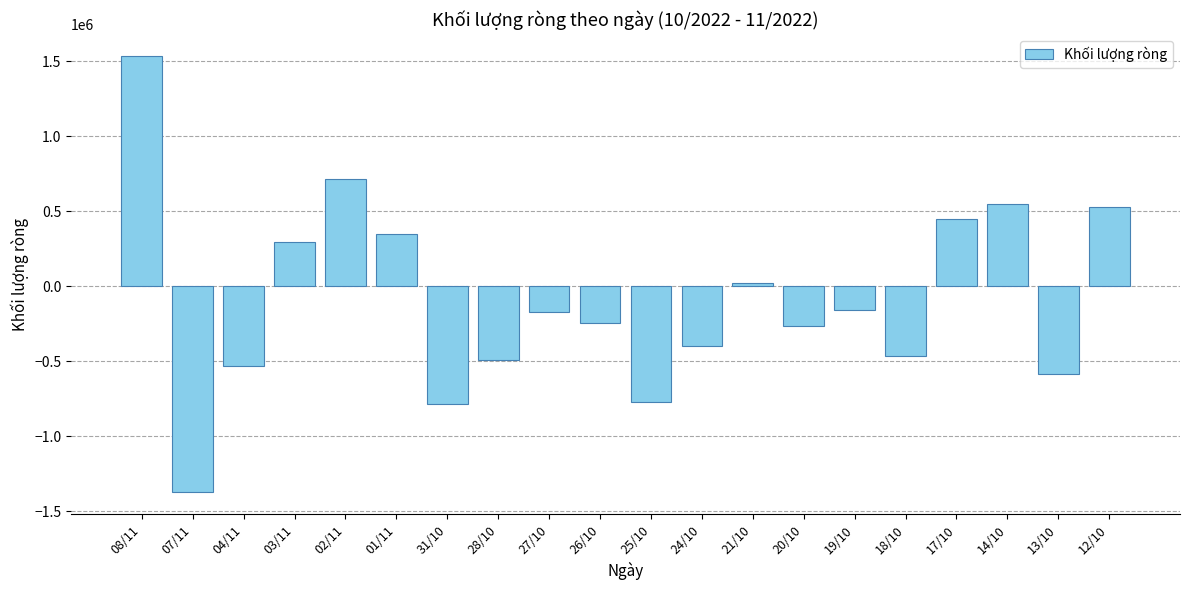

Where is the data nearest to the value 79050?

21/10